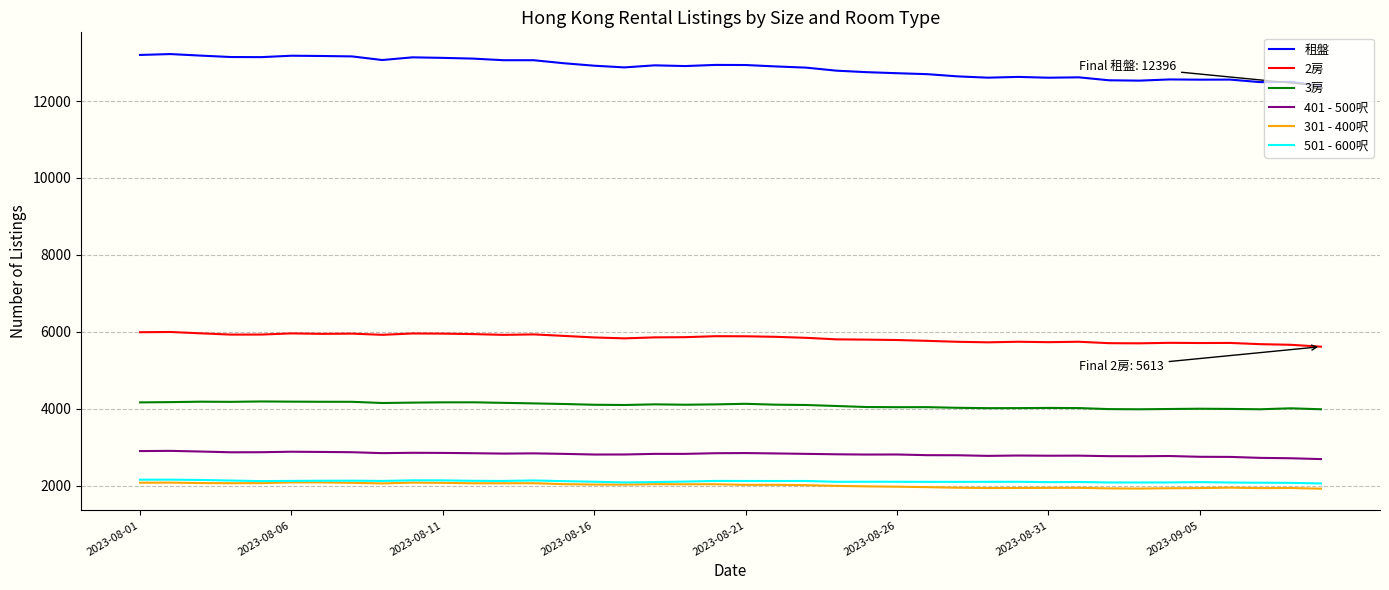

How many lines are shown in the chart?

6